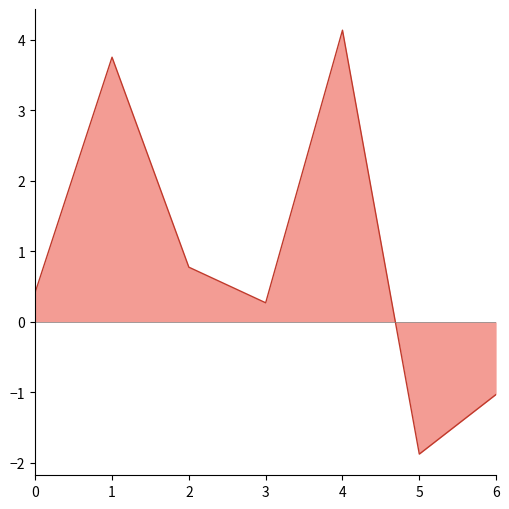

The chart shows a value of 0.4 at 0. True or false?

True